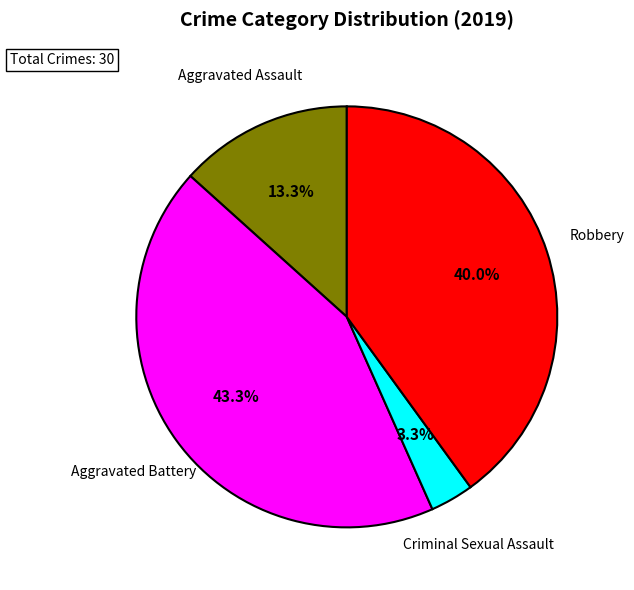

Is there any slice that represents more than half of the pie?

No